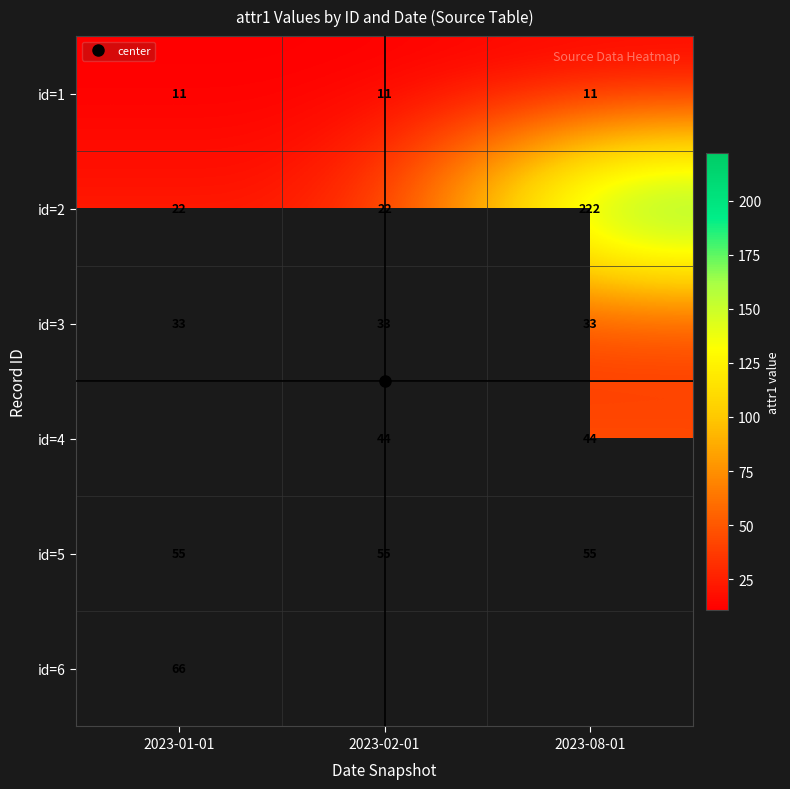

Is the value of id=2 at 2023-01-01 greater than the value of id=5 at 2023-01-01?

No